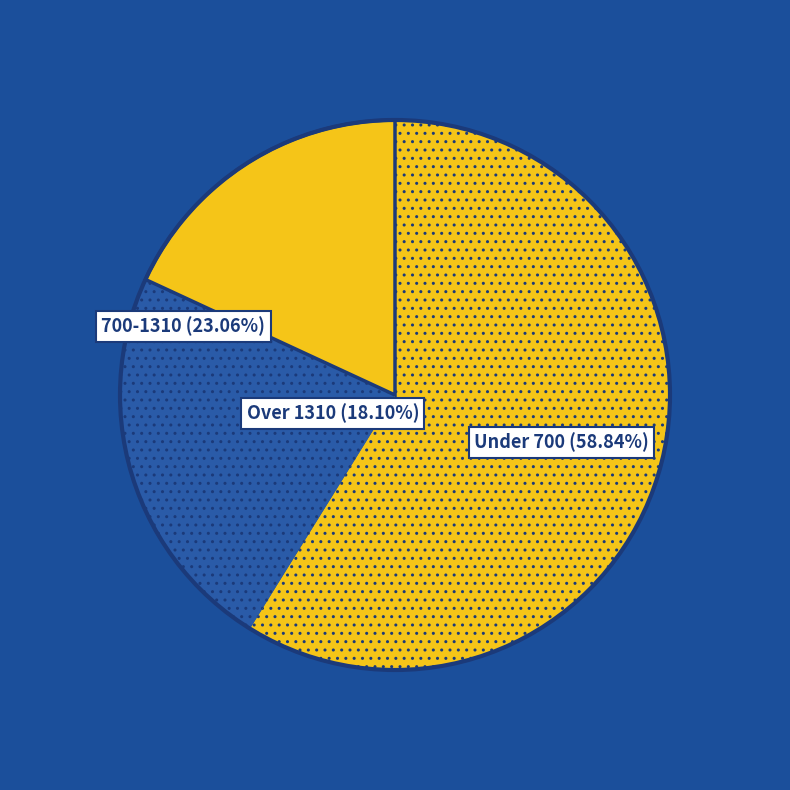

Count the number of slices in the pie.

3